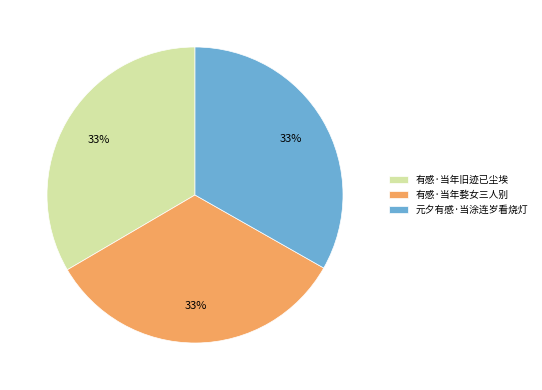

To the nearest percent, what portion does 有感·当年婺女三人别 represent?

33%